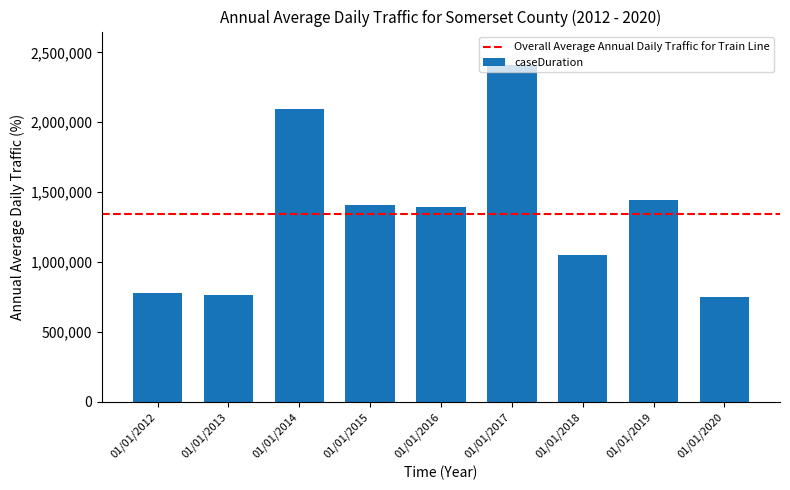

What is the value of the 3rd bar from the left?

2094455.4